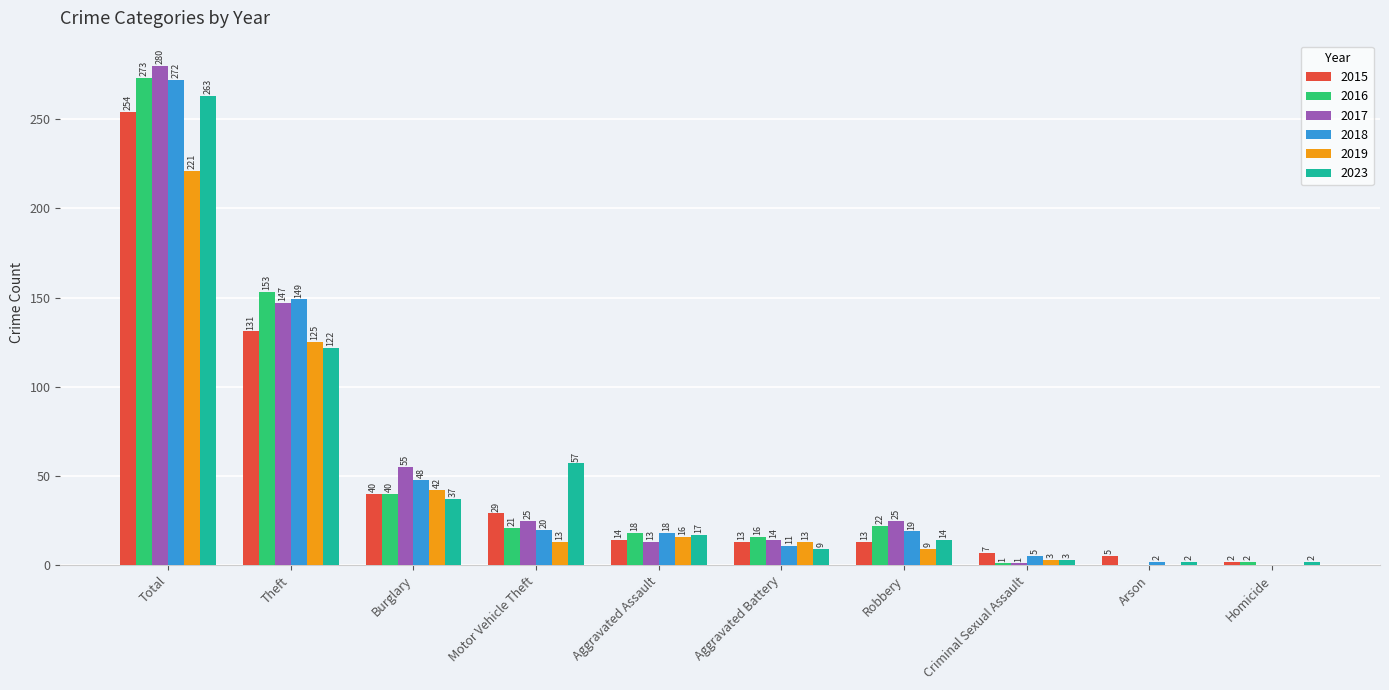

Read the 2023 value at Aggravated Assault.

17